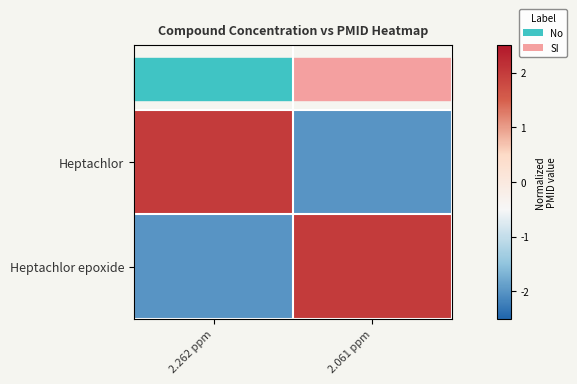

Which series changed the most between 2.262 ppm and 2.061 ppm?

Heptachlor